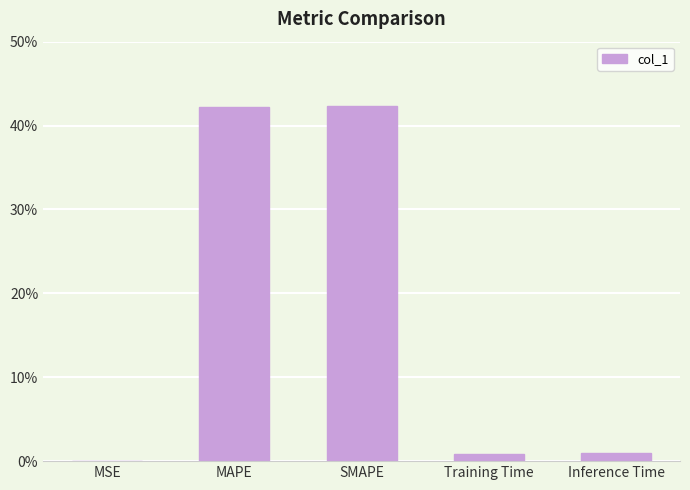

What is the change in value from MAPE to Training Time?

-0.4